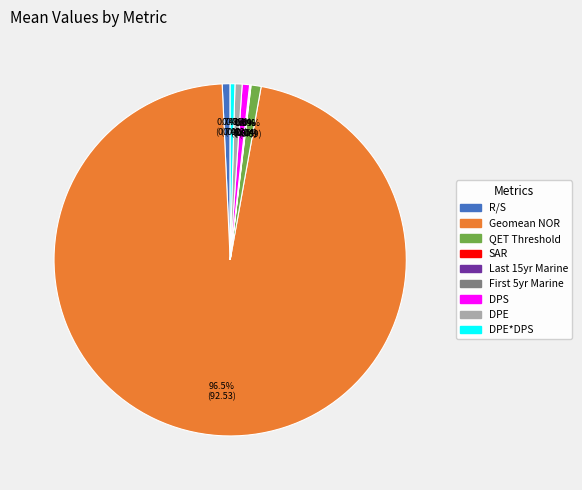

Which slice is the largest?

Geomean NOR